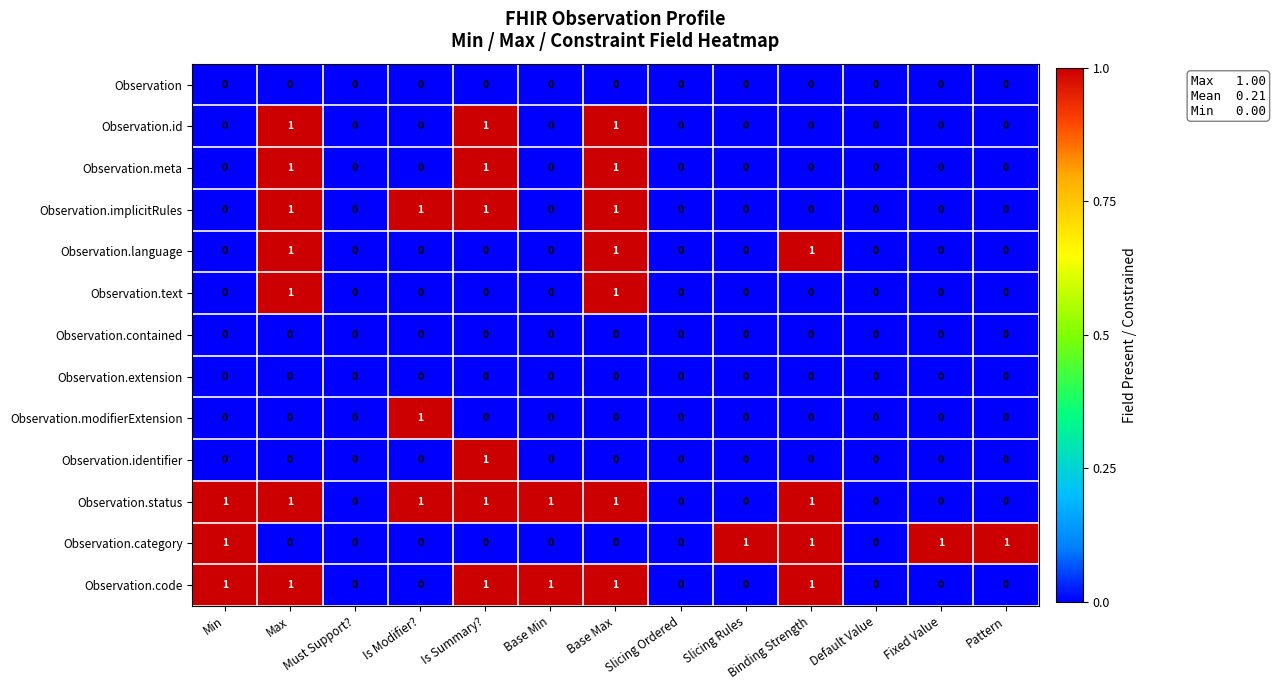

Count the Observation.status values in the range 0 to 1.

13